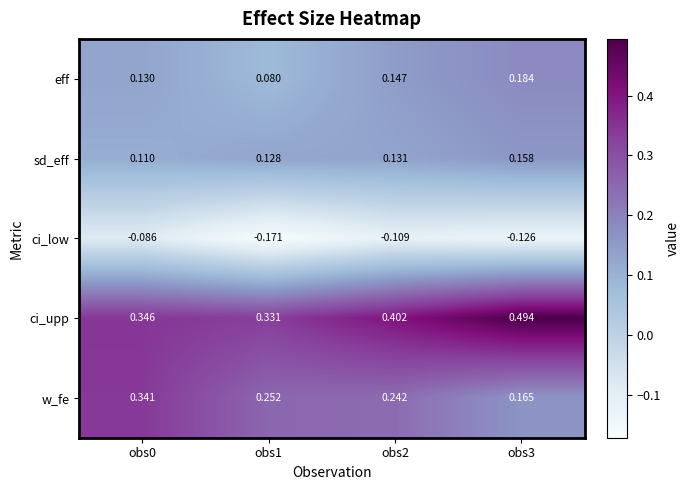

Rank the series by their maximum value, from lowest to highest.

ci_low, sd_eff, eff, w_fe, ci_upp